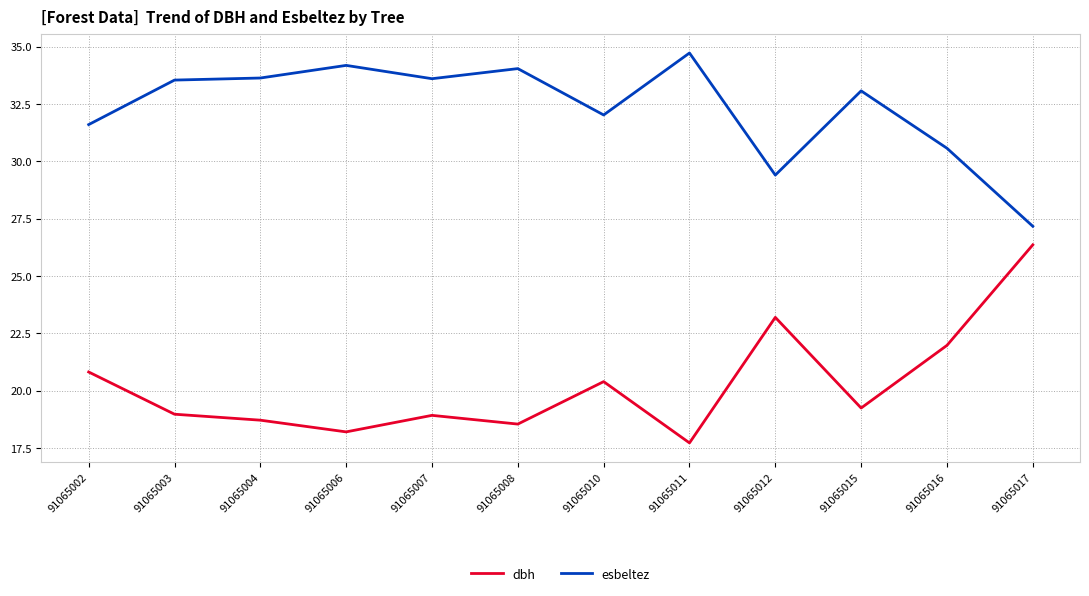

True or false: esbeltez and dbh intersect in this chart.

False